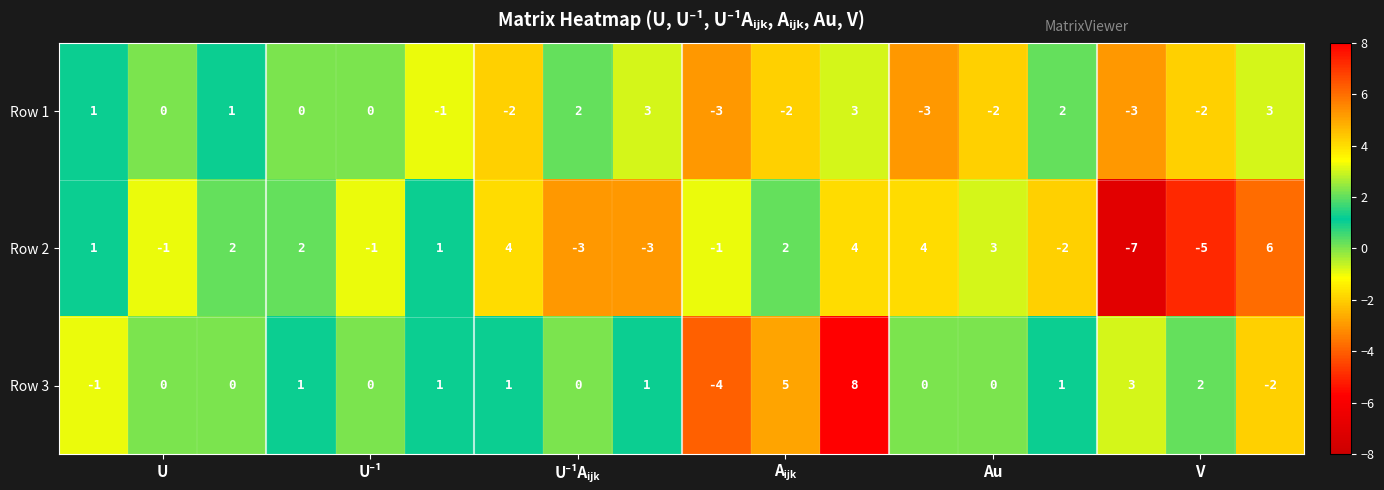

What is the sum of all Row 3 values?

16